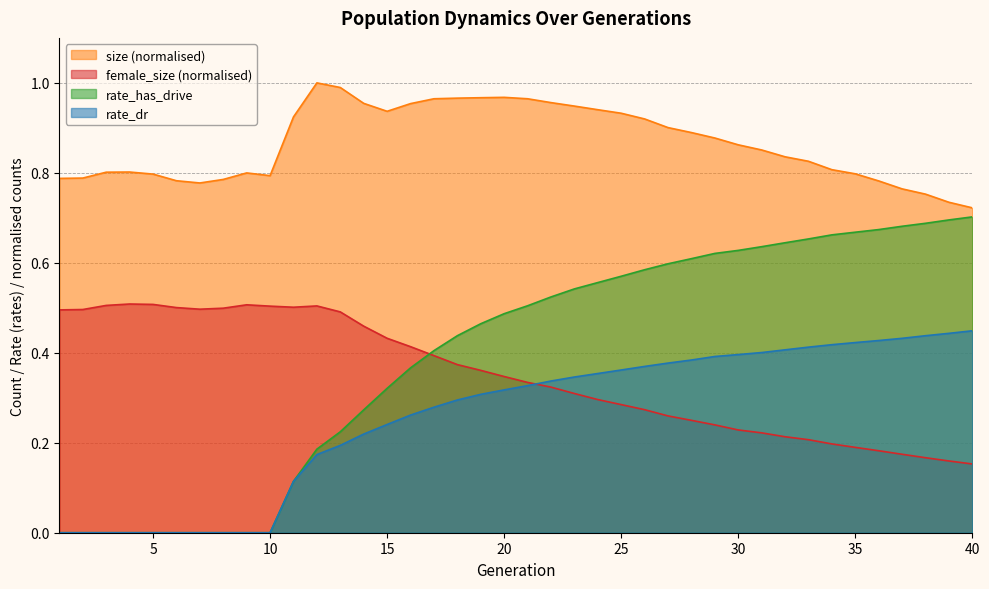

What is the difference between the highest and lowest values at 31?

0.6